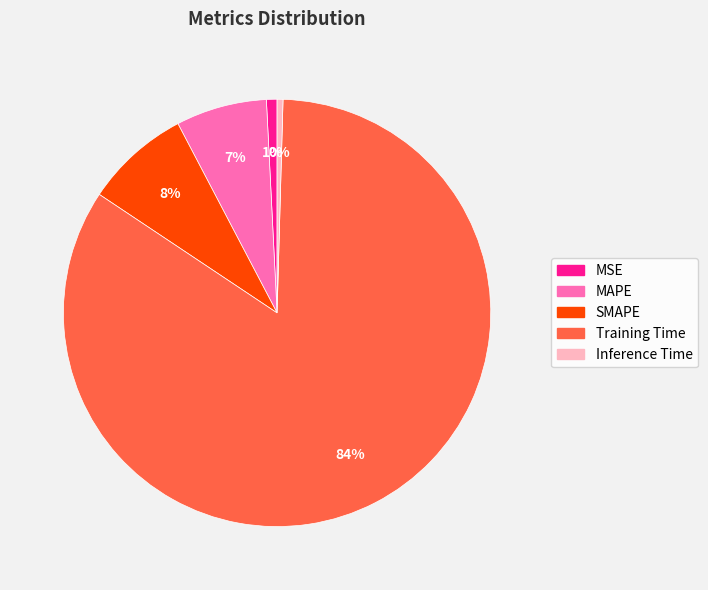

Is there any slice that represents more than half of the pie?

Yes